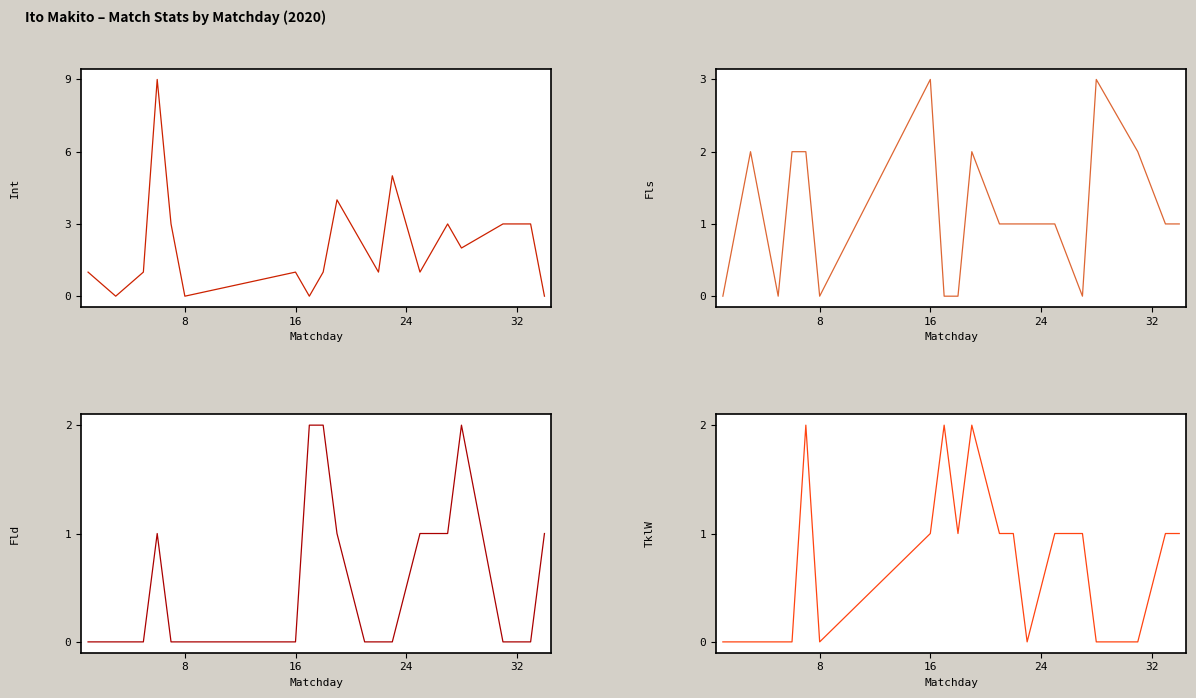

How many times do Fls and Fld cross each other?

3